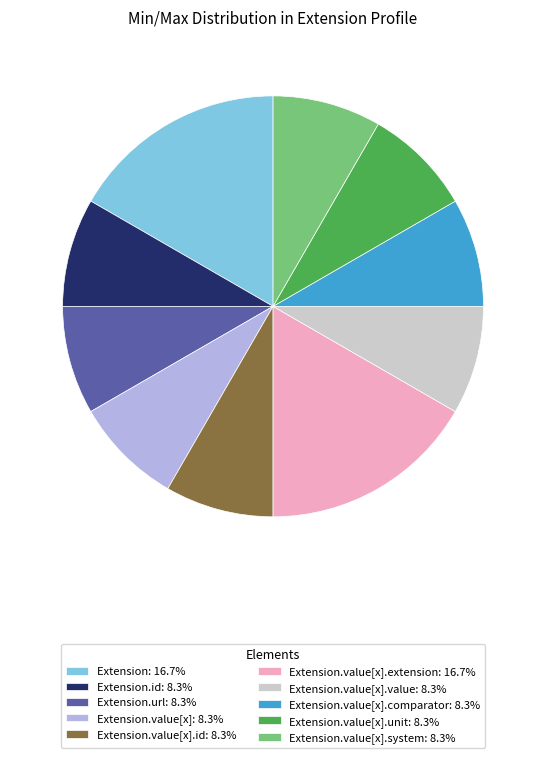

Do Extension.url: 8.3% and Extension.value[x]: 8.3% together represent more than half of the pie?

No